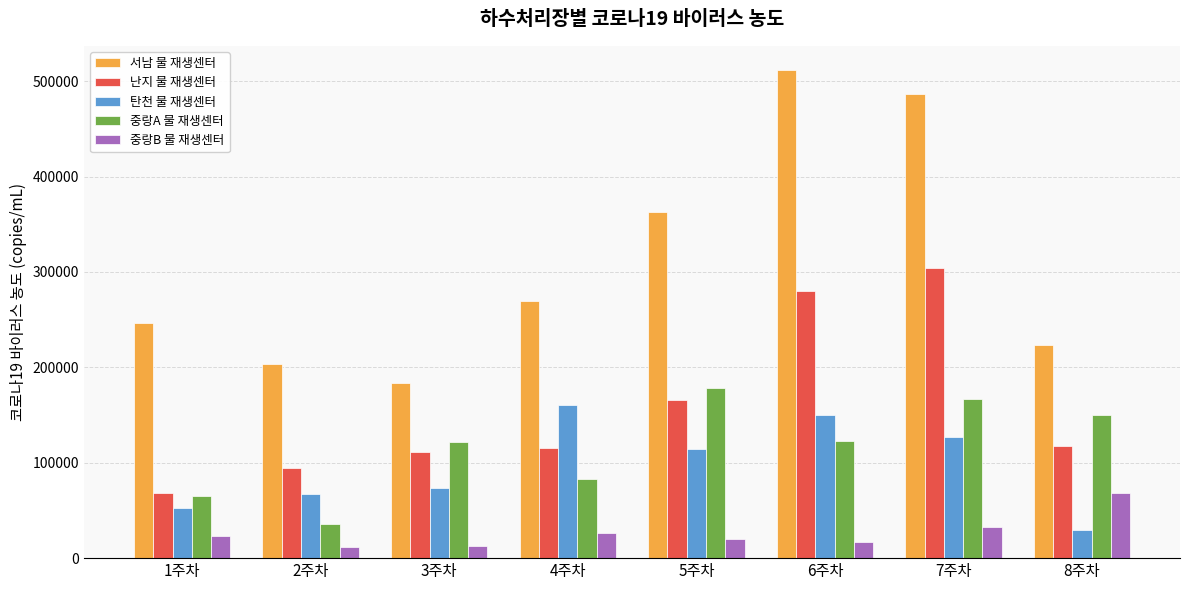

Which category has the highest value in the 중랑B 물 재생센터 series?

8주차